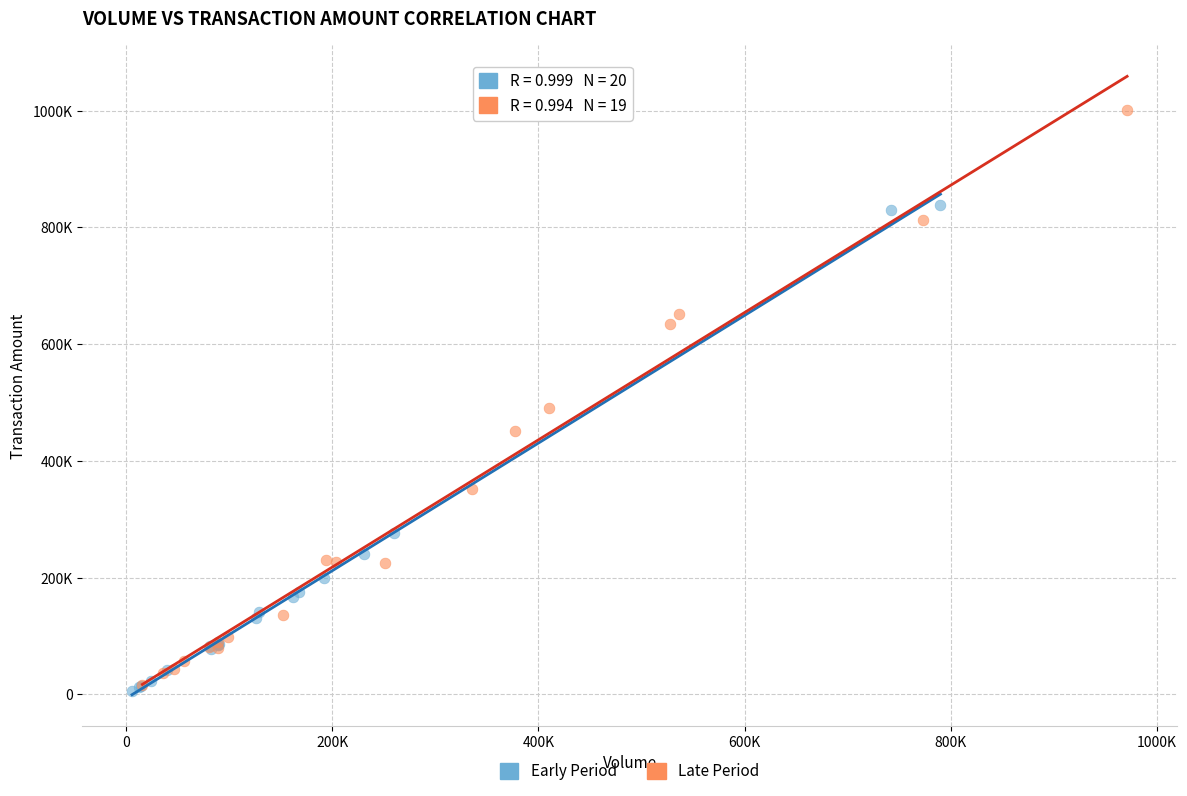

What are all the series names shown in the legend?

Early Period, Late Period